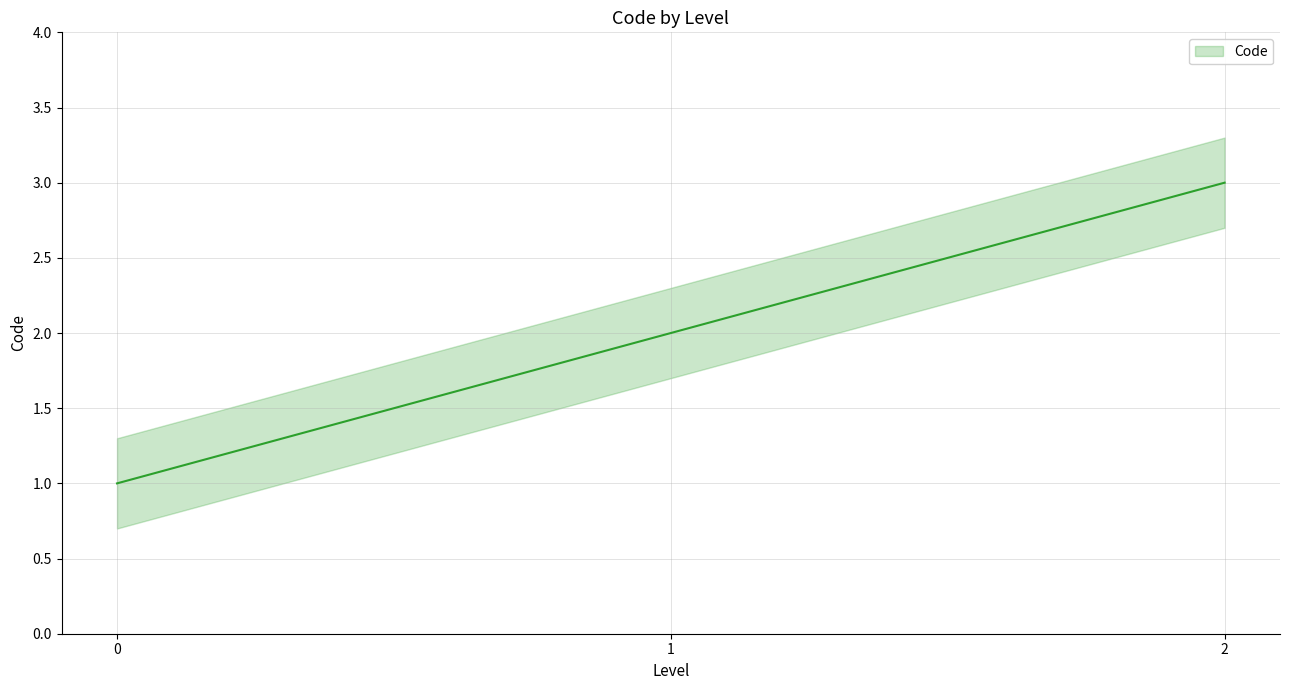

What is the minimum value shown in the chart?

1